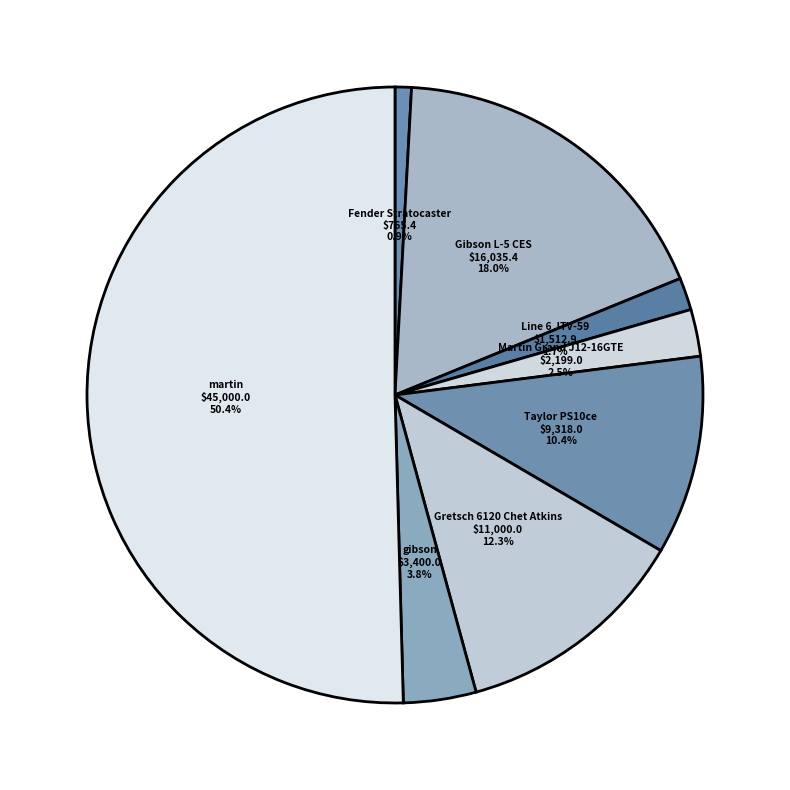

Which slice is the smallest?

Fender Stratocaster